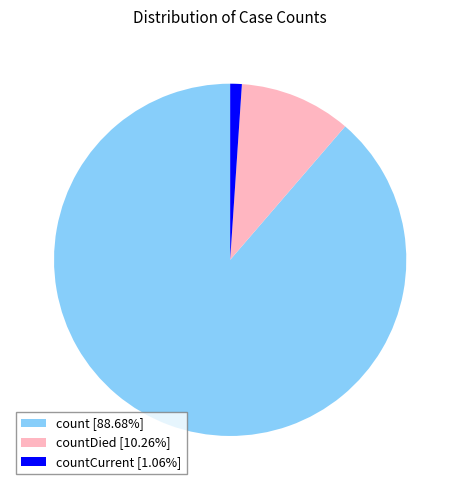

Approximately how many times larger is the value at count [88.68%] compared to countDied [10.26%]?

8.6